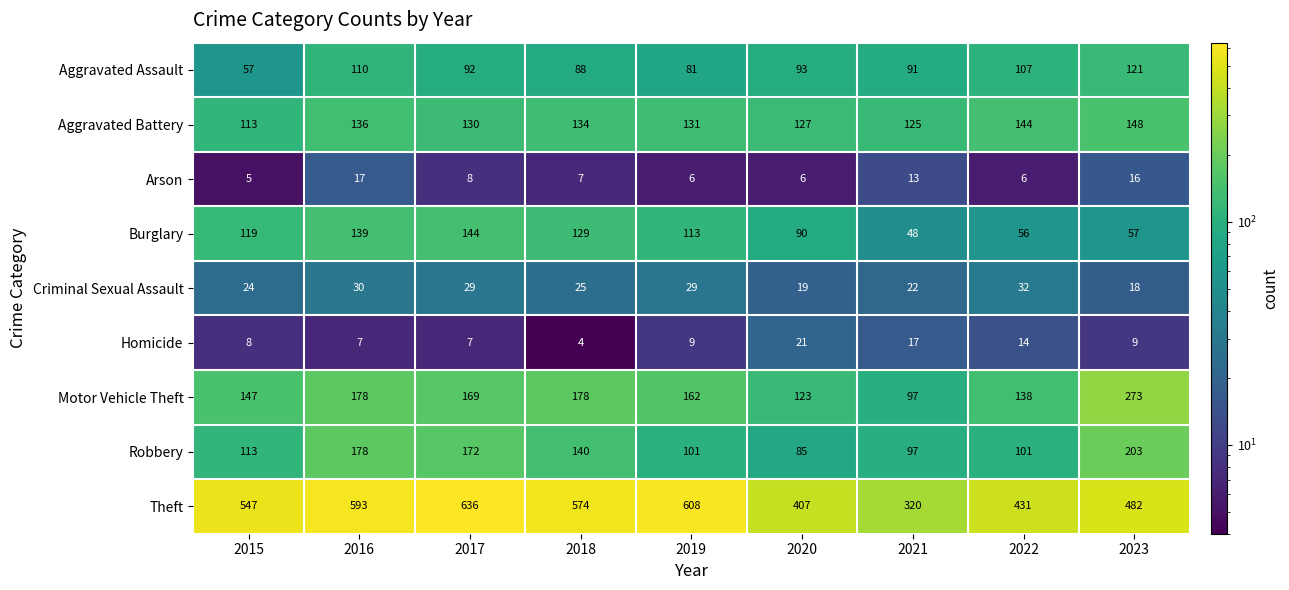

What is the sum of the Theft values at 2017 and 2019?

1244